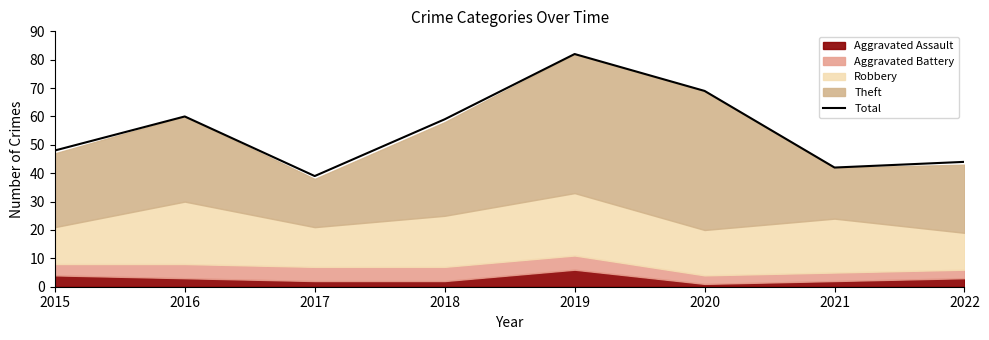

At which category does the data reach its first local peak?

2016